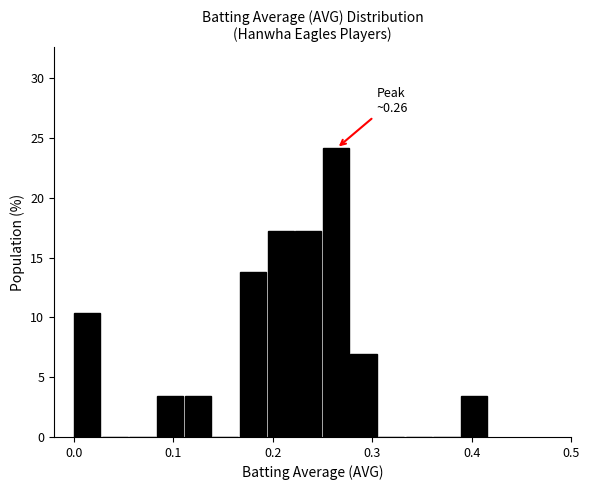

Around what value on the x-axis is the tallest bar? Give the approximate position of its centre, as read against the axis.

0.26